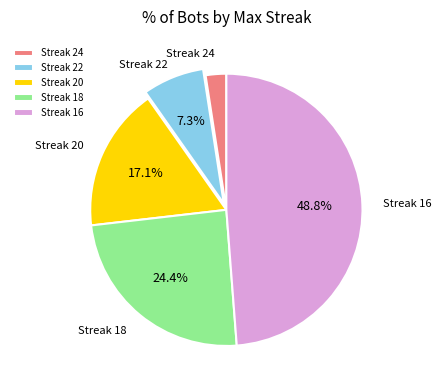

What is the largest slice in the pie chart?

Streak 16